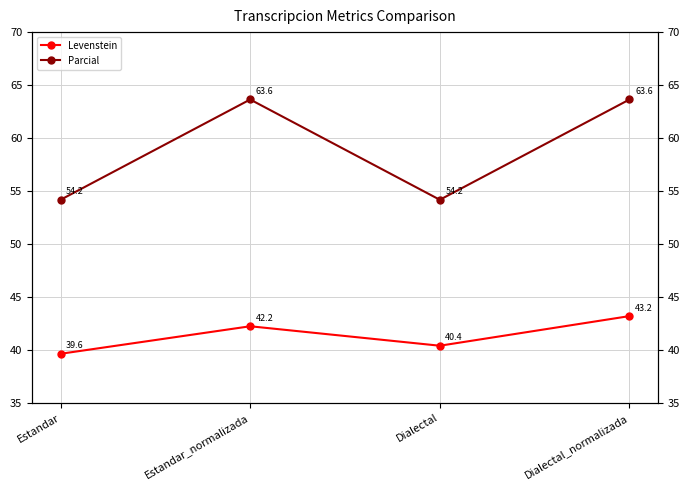

Rank the categories by Levenstein value from lowest to highest.

Estandar, Dialectal, Estandar_normalizada, Dialectal_normalizada